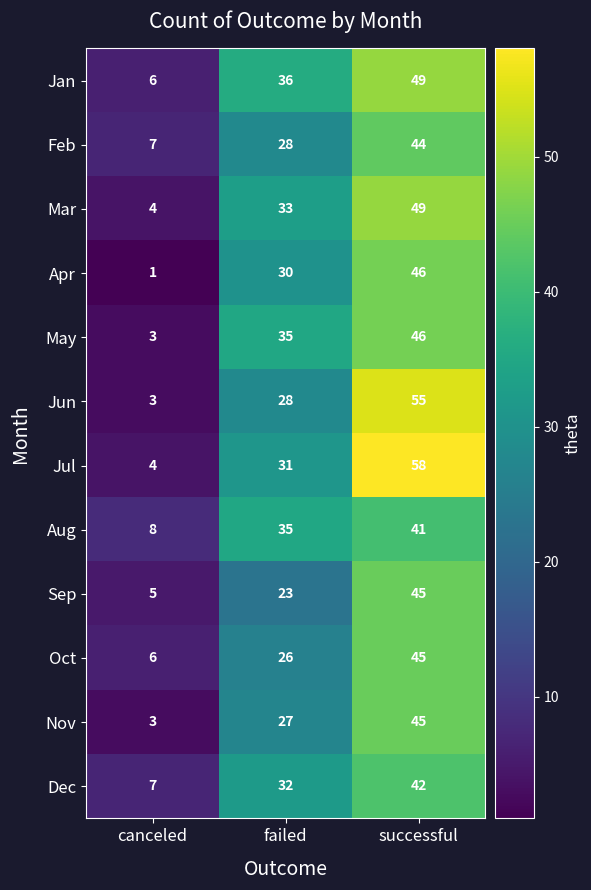

At how many categories does at least one series exceed 27?

2